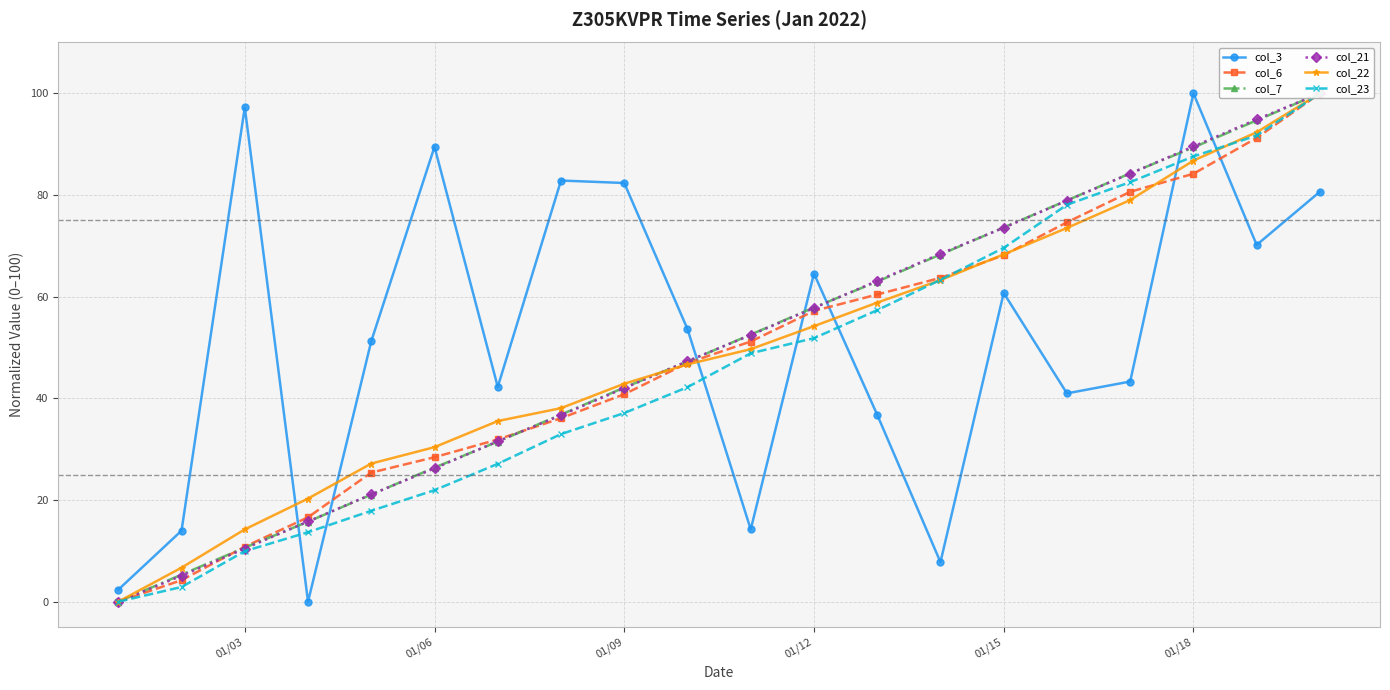

The col_3 series shows 140.7 at 01/06. True or false?

False